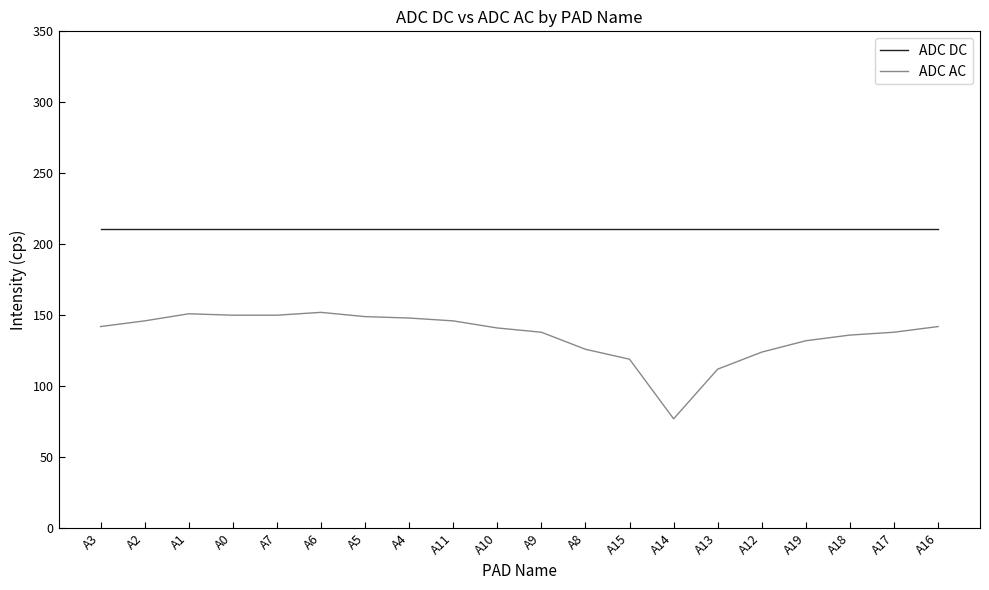

At A9, list the series in order from smallest to largest.

ADC AC, ADC DC